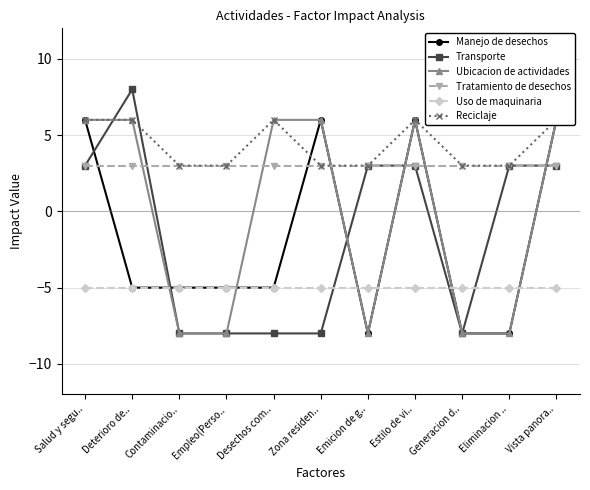

Which series has the widest spread of values?

Transporte